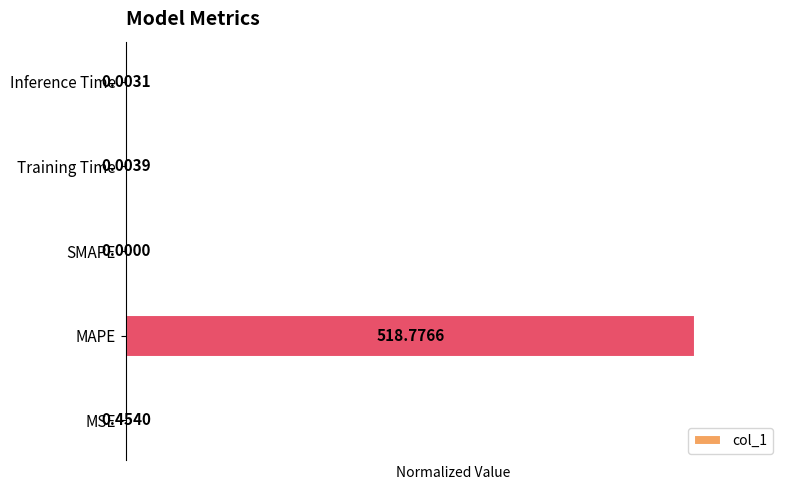

Are the bars horizontal?

Yes